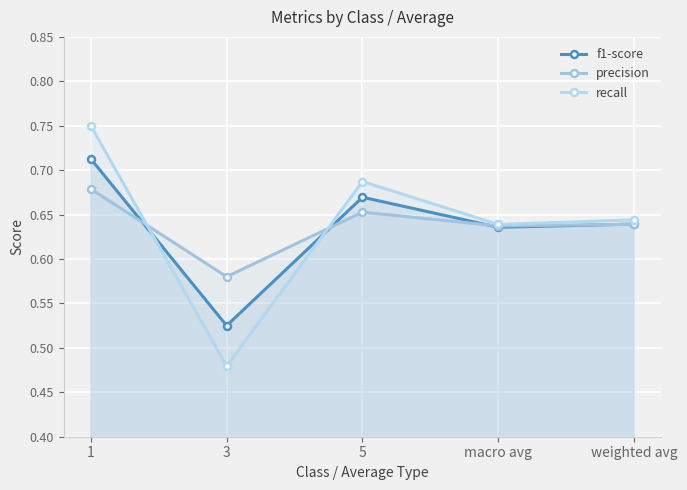

Between which two adjacent categories do f1-score and precision first intersect?

1 and 3